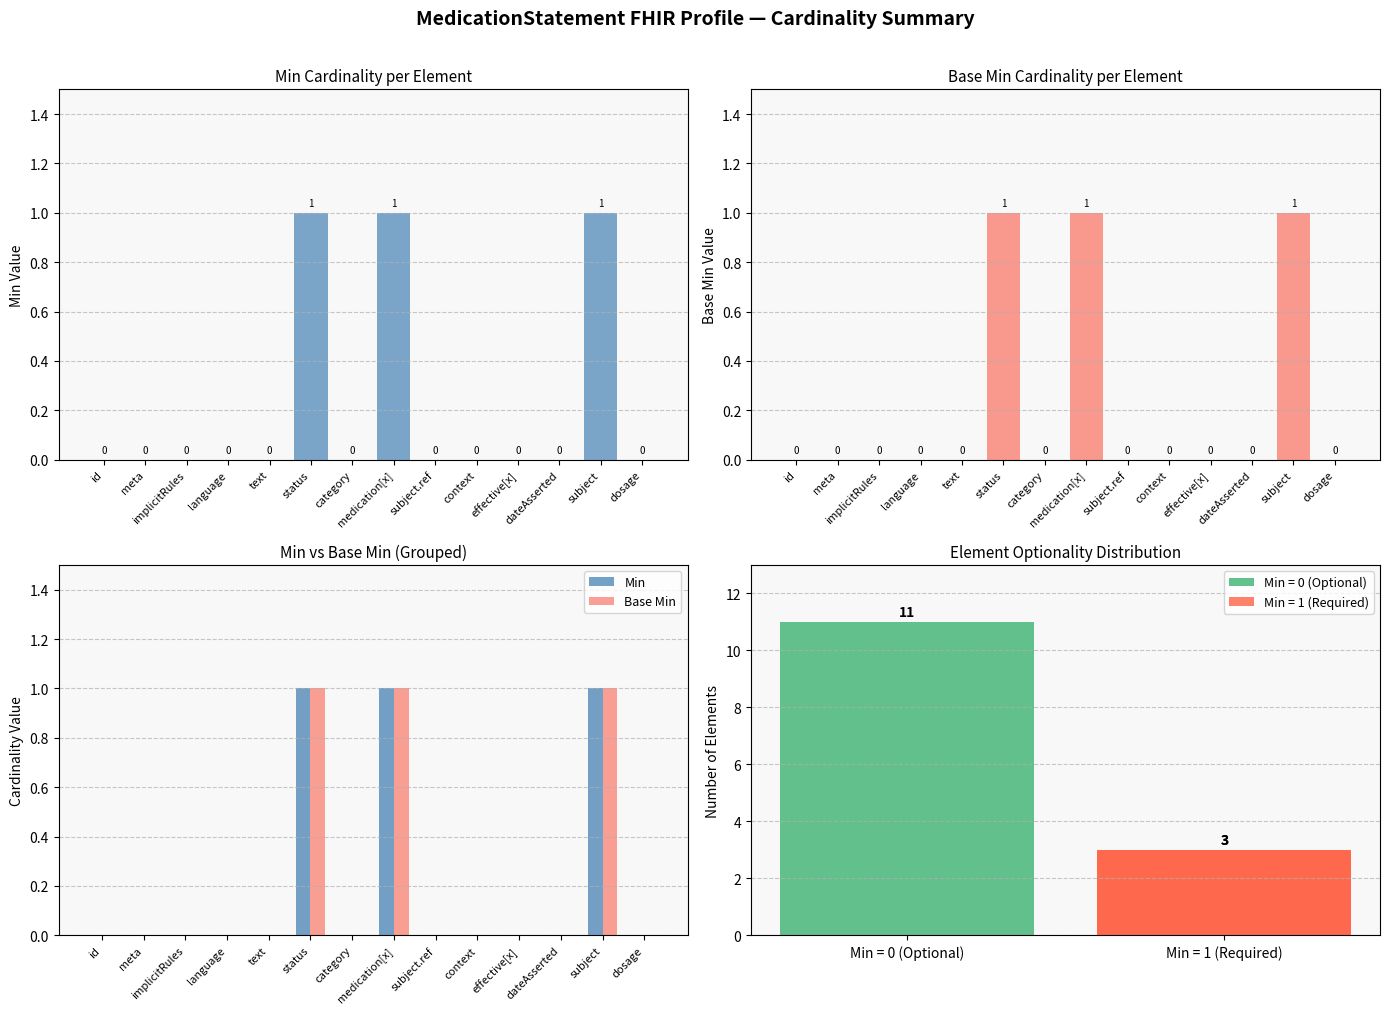

Rank the series by their maximum value, from lowest to highest.

Min, Base Min